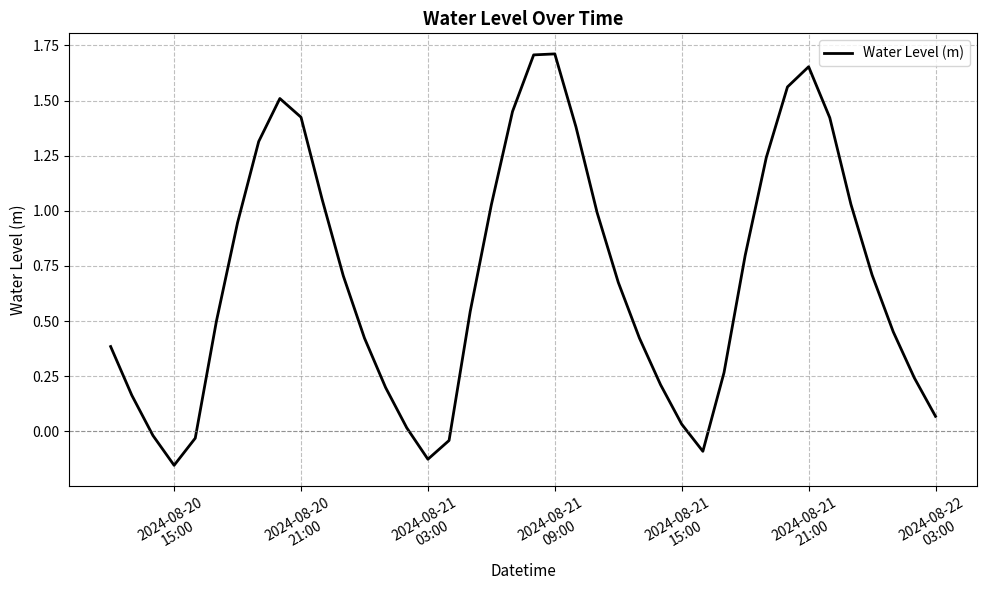

What is the difference between the maximum and minimum values?

1.9